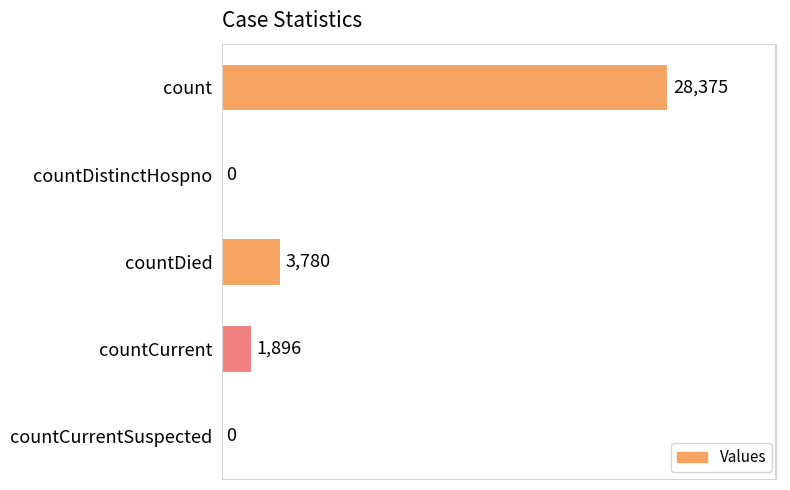

What is the sum of the values at countCurrent and countCurrentSuspected?

1896